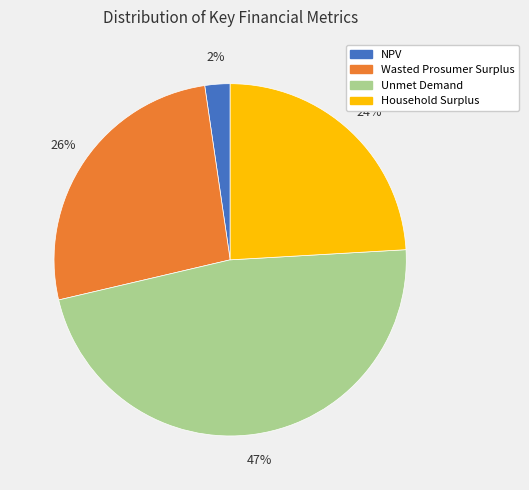

Count the number of slices in the pie.

4